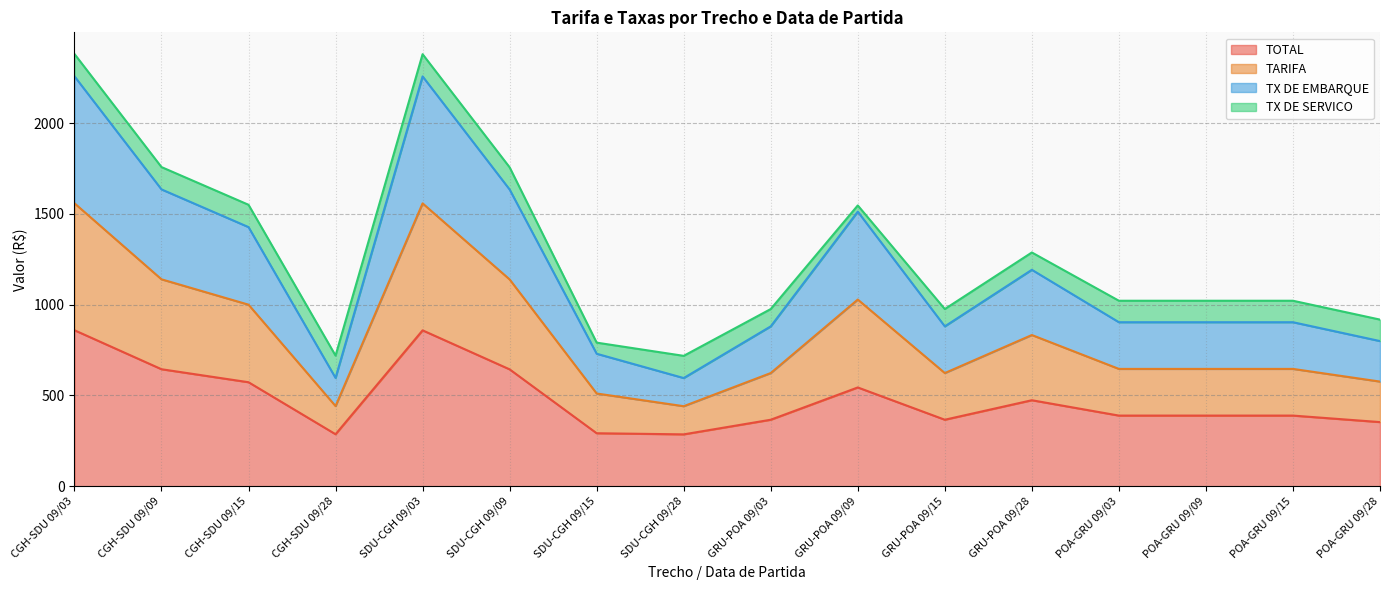

What is the approximate value of TOTAL at GRU-POA 09/15?

366.0